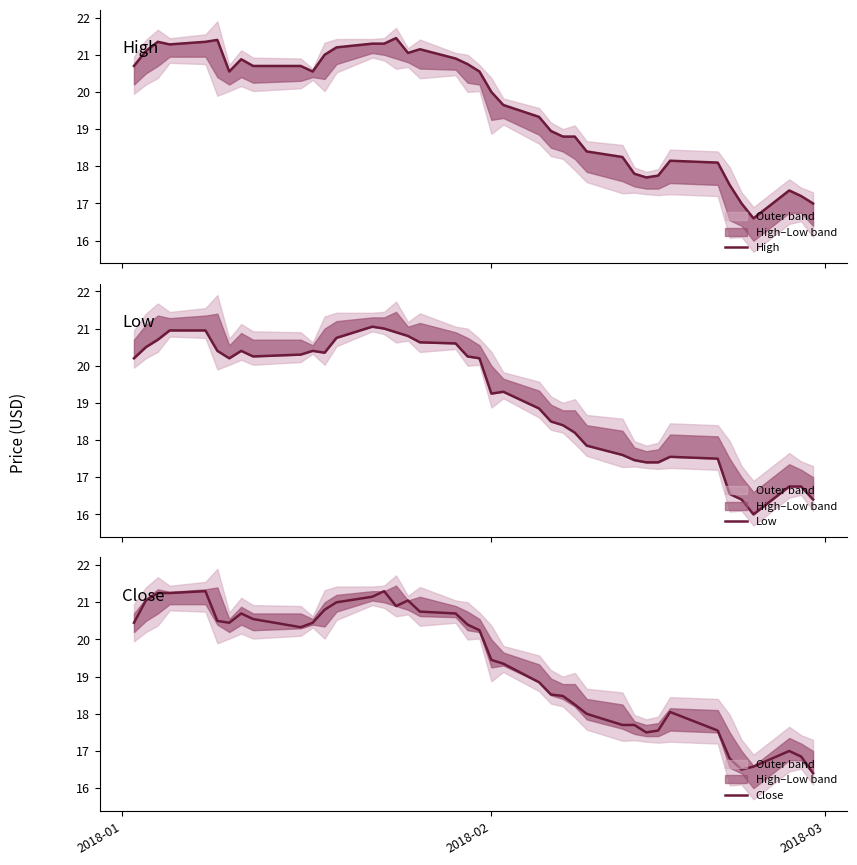

What is the lowest value of the Close series?

16.4